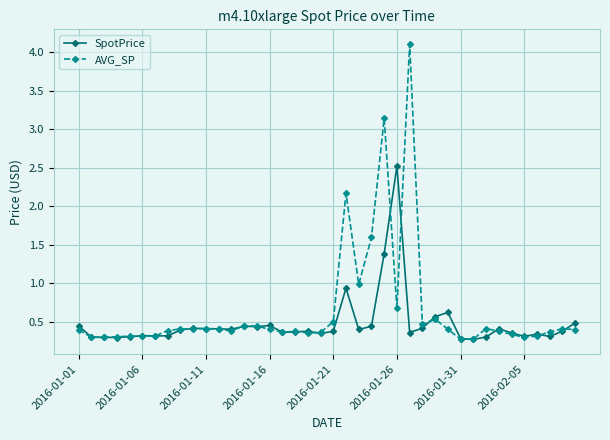

True or false: AVG_SP has more than 2 points higher than both neighbors.

True